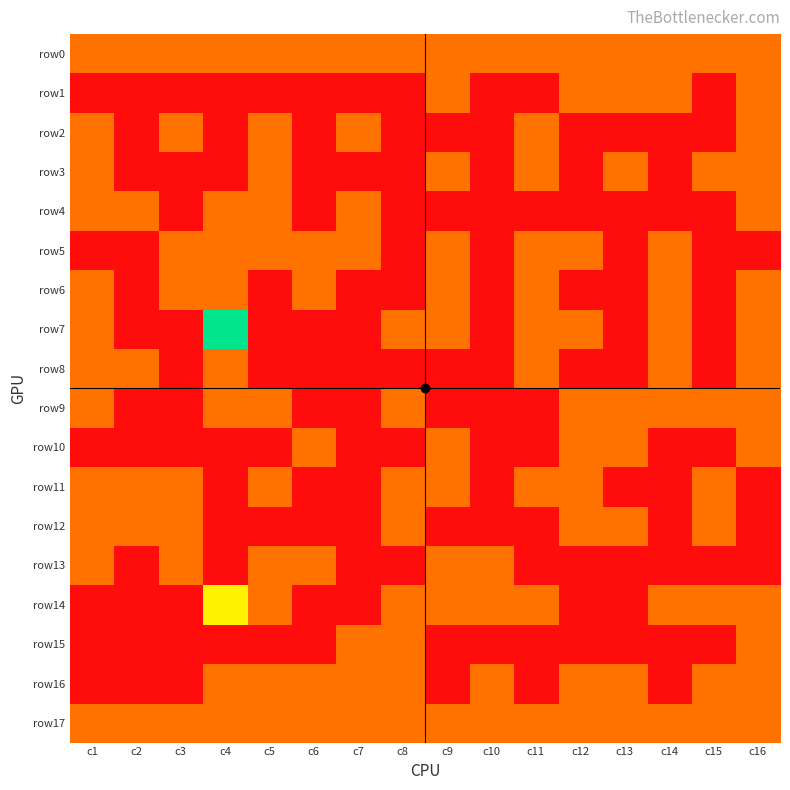

What is the total value across all series at c12?

10